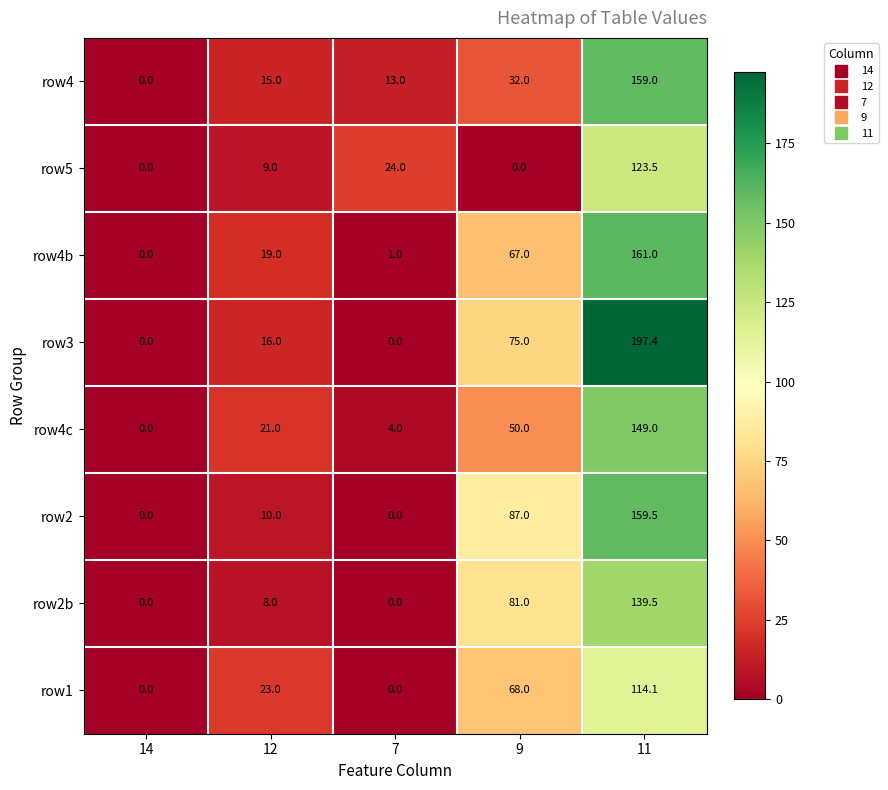

What is the sum of the row4 values at 11 and 12?

174.0